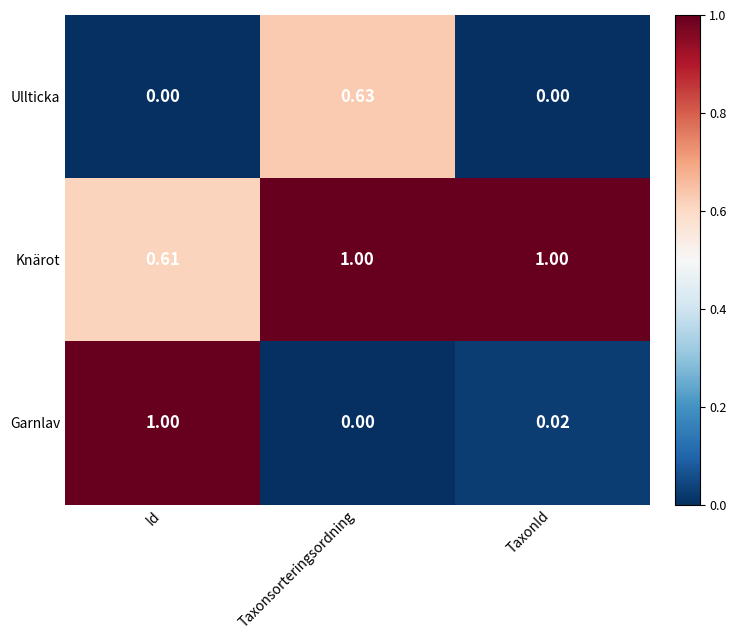

At which category is the sum across all series the highest?

Taxonsorteringsordning